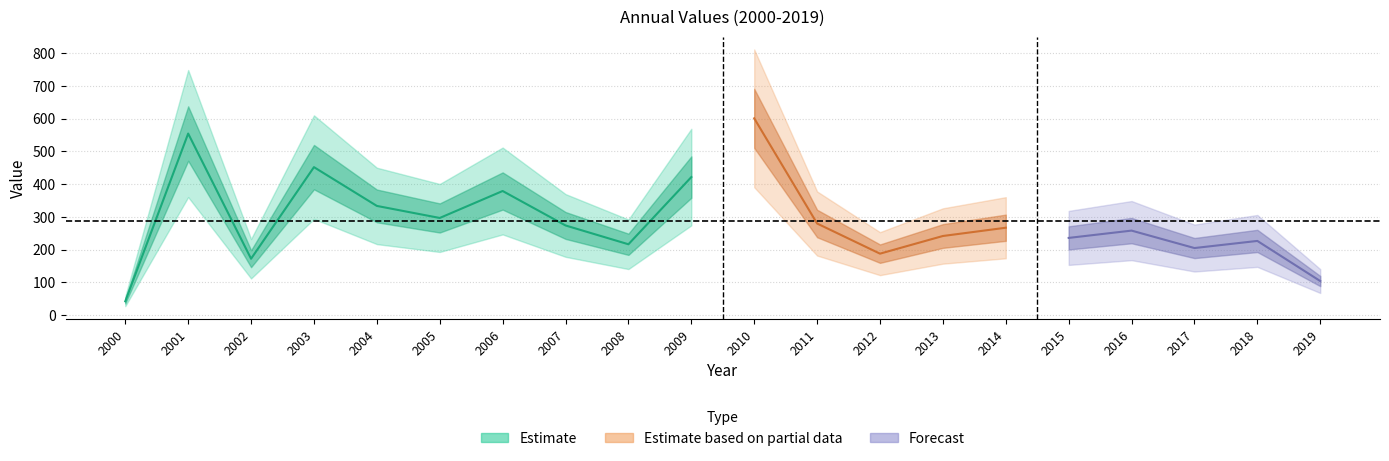

How many points are lower than both their immediate neighbors (excluding endpoints)?

6